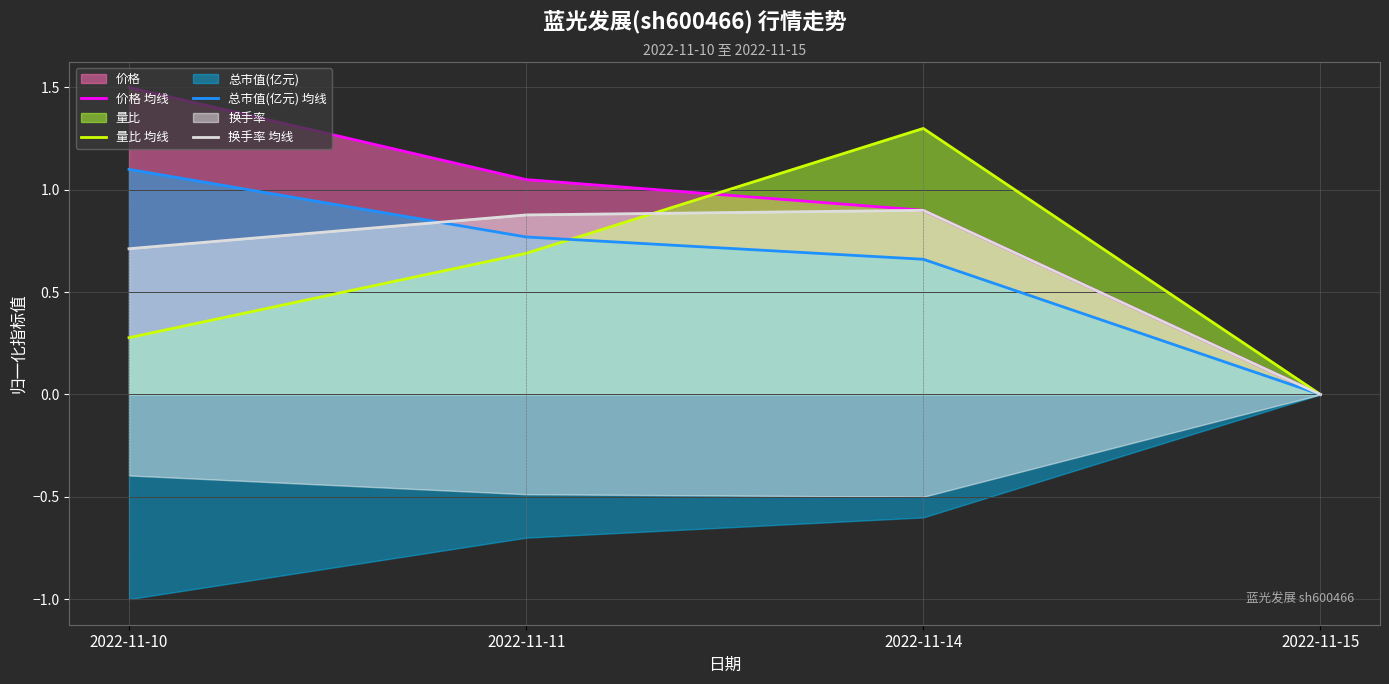

True or false: 价格 均线 has more than 0 points higher than both neighbors.

False